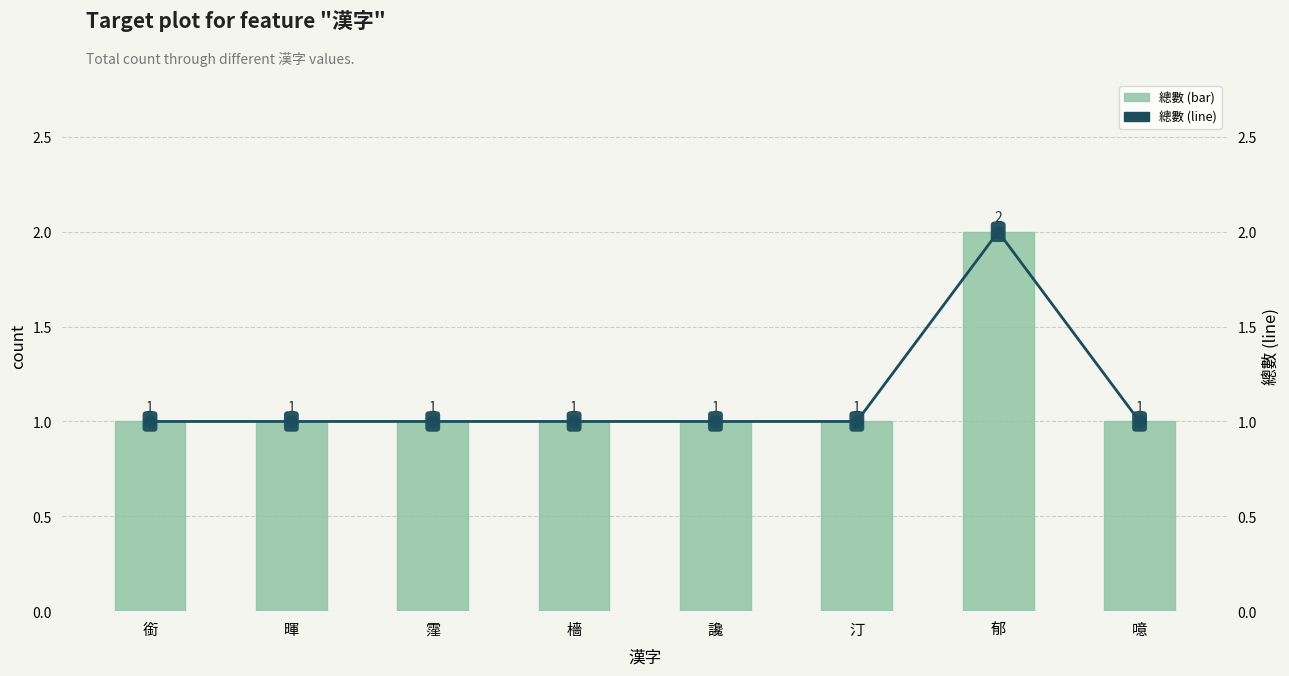

Reading left to right, extract all data points from this chart.

總數: 1	1	1	1	1	1	2	1
總數 (line): 1	1	1	1	1	1	2	1